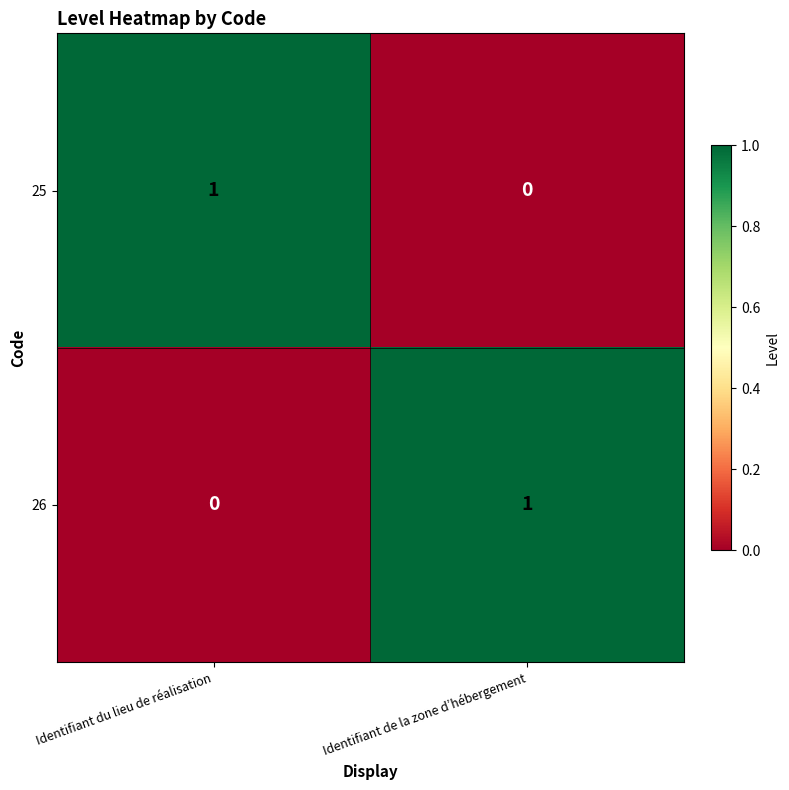

The value of 26 at Identifiant du lieu de réalisation is 1. True or false?

False